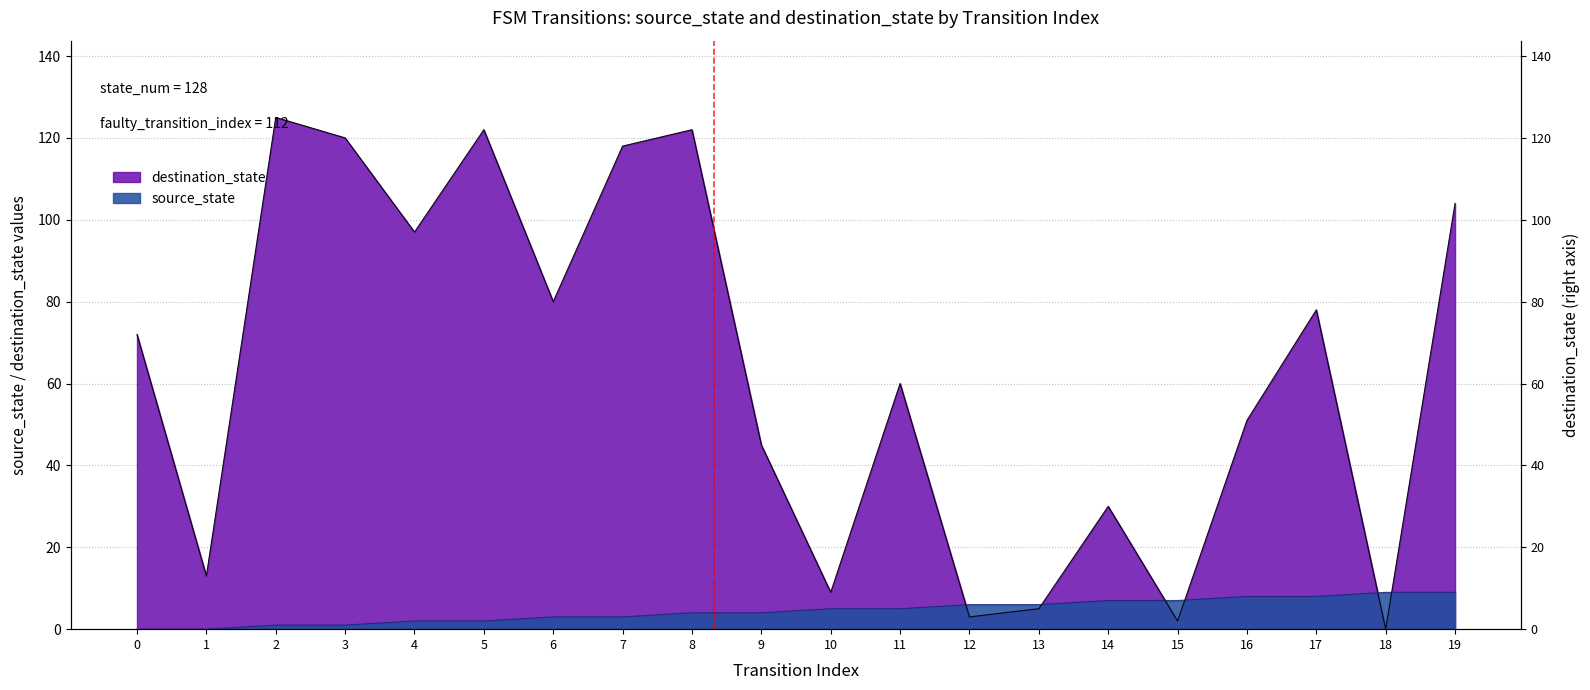

What is the difference between the maximum and minimum values in the destination_state series?

125